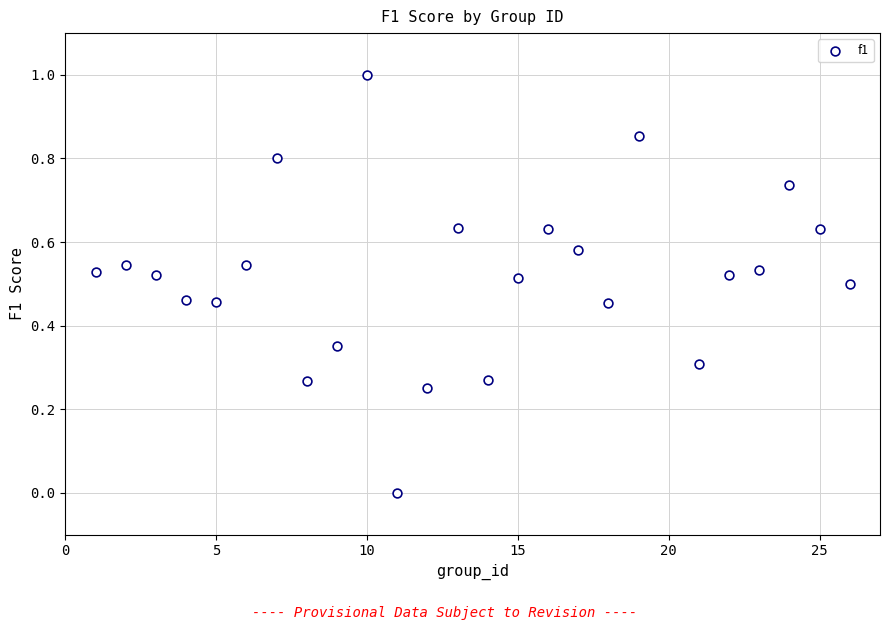

What is the range of Y values (max minus min)?

1.0